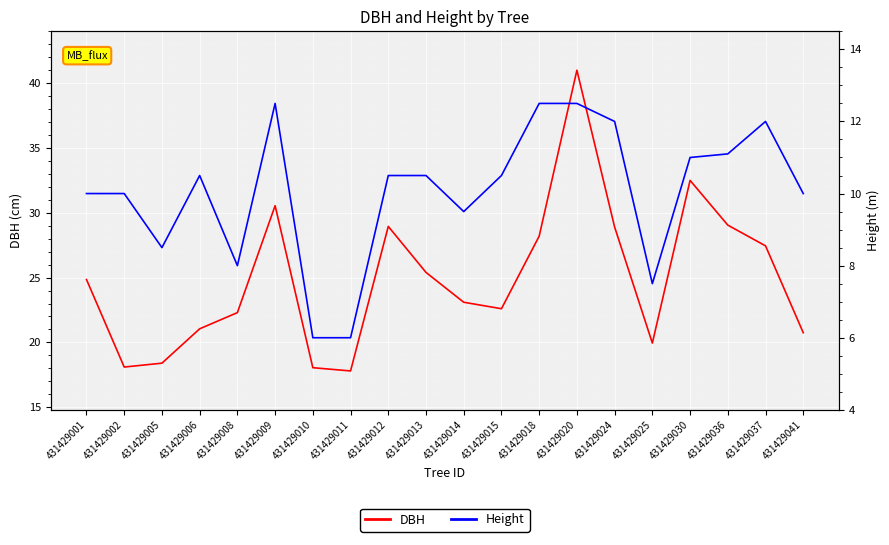

What are all the series names shown in the legend?

DBH, Height